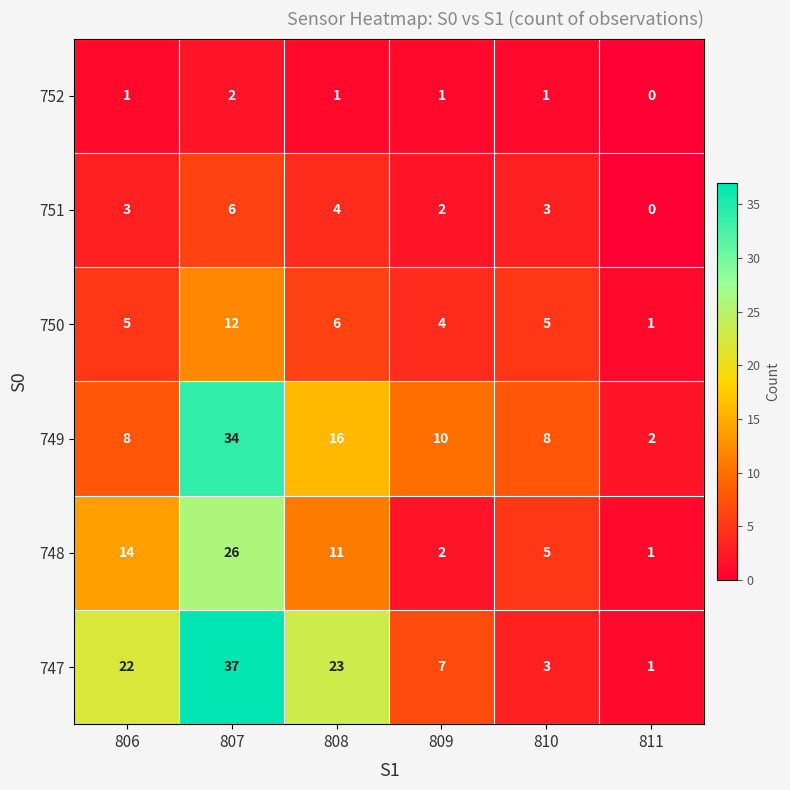

Read the 750 value at 809.

4